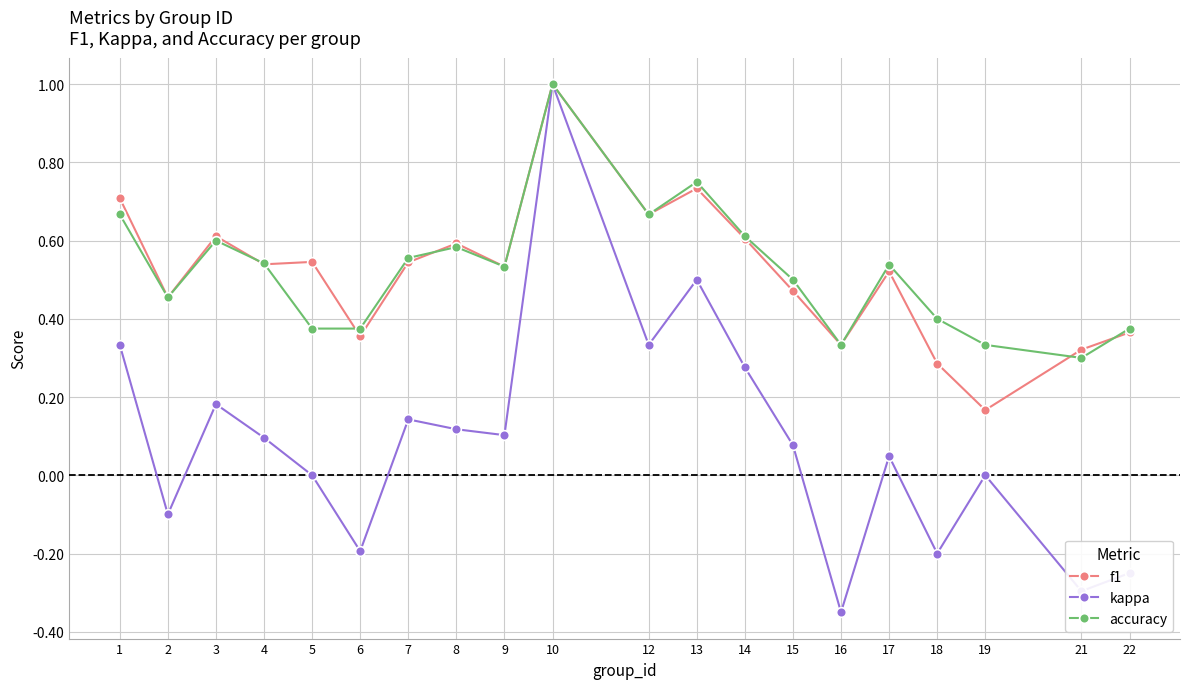

True or false: f1 and accuracy cross at least once.

True